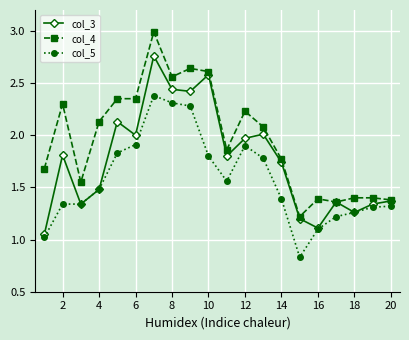

What is the value of the col_4 point at the 7th from the left?

3.0